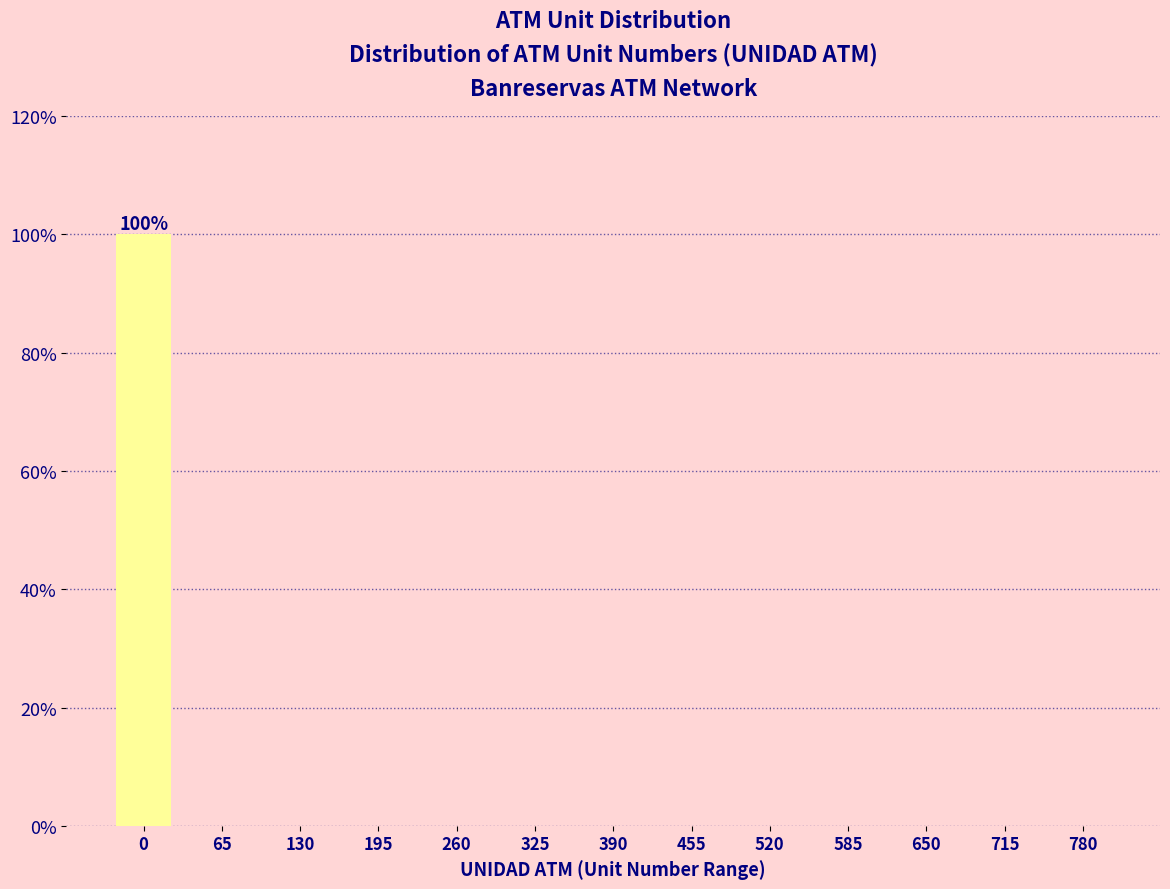

Reading left to right, what are all the values shown in this chart?

0=100	65=0	130=0	195=0	260=0	325=0	390=0	455=0	520=0	585=0	650=0	715=0	780=0